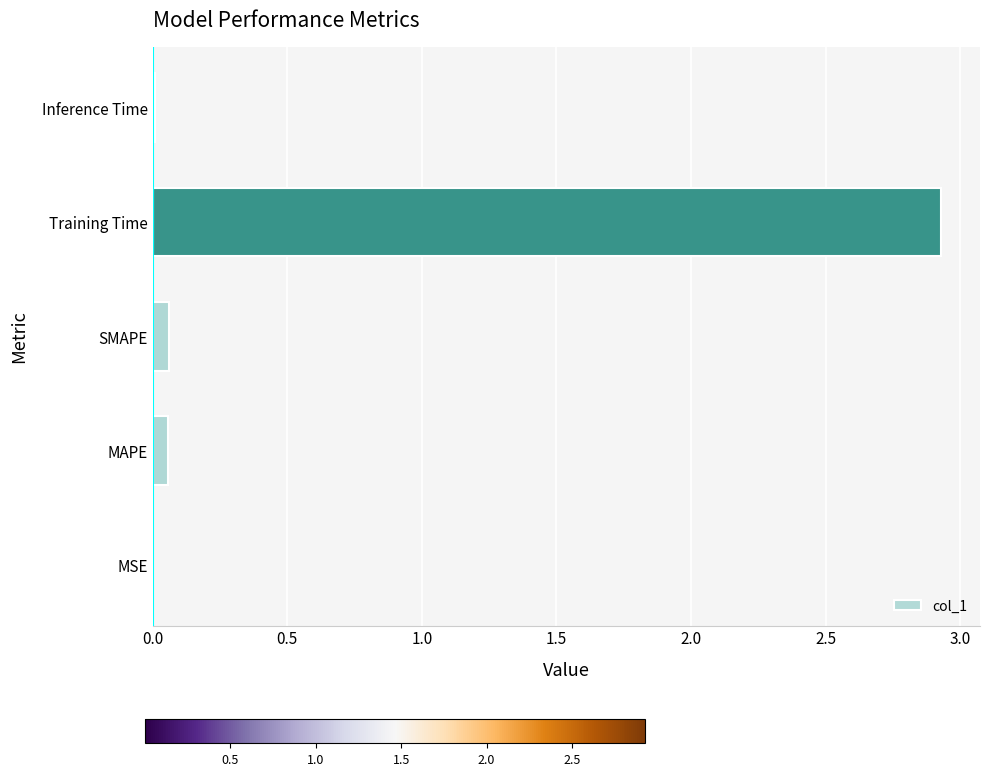

What is the average value?

0.6